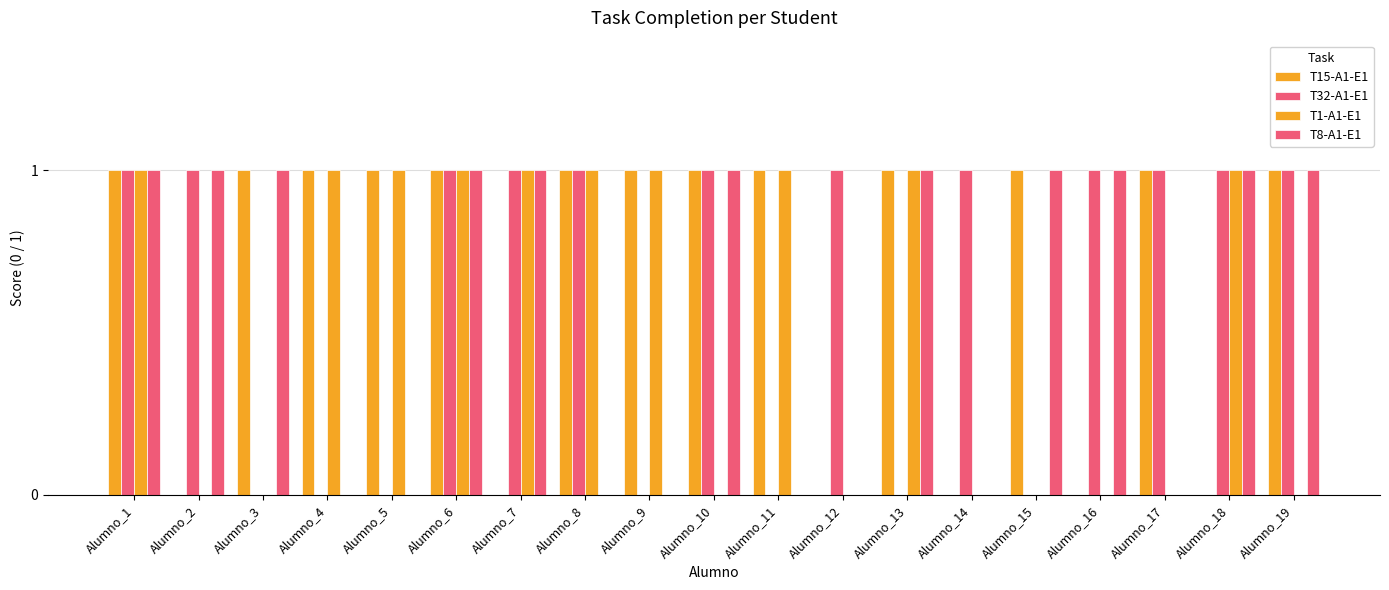

Are the bars grouped side by side (vs. stacked)?

Yes